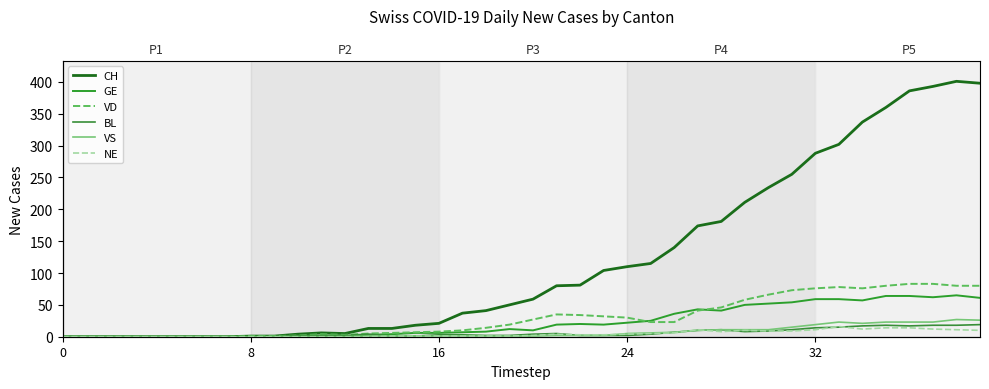

Where is the first local minimum for GE?

20